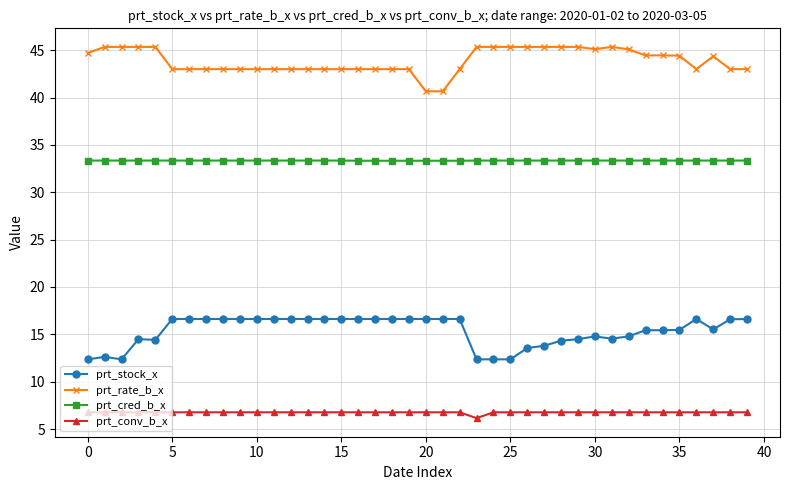

Rank the series by their average value, from highest to lowest.

prt_rate_b_x, prt_cred_b_x, prt_stock_x, prt_conv_b_x